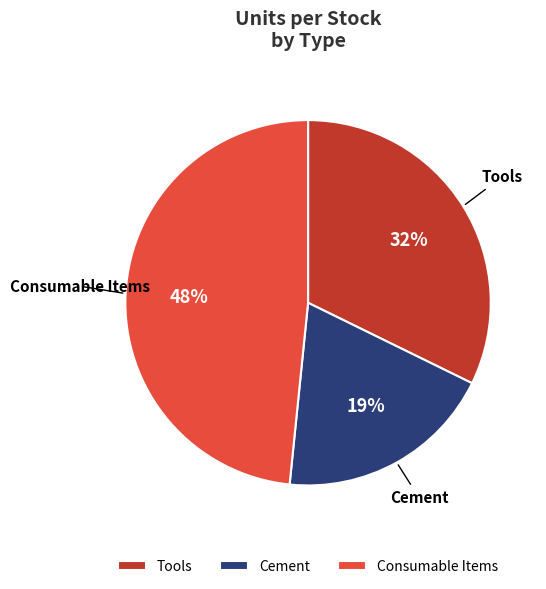

To the nearest percent, what is the average slice percentage?

33%